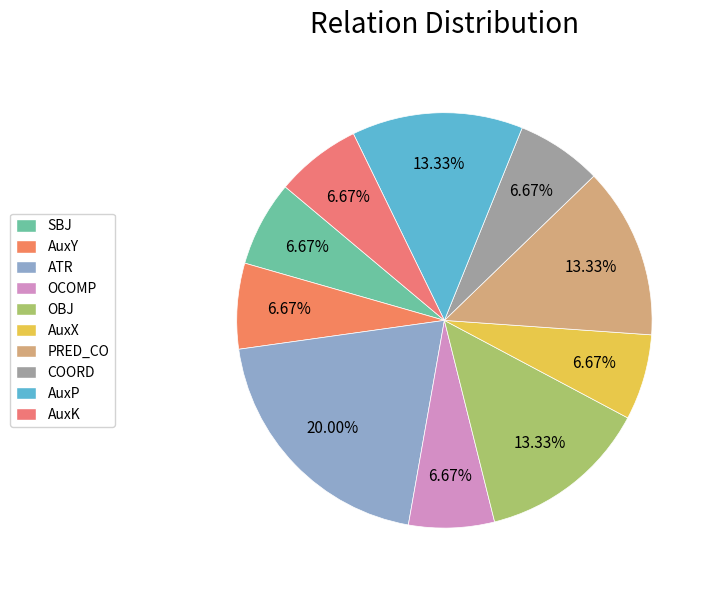

True or false: OCOMP accounts for 1% of the total.

False